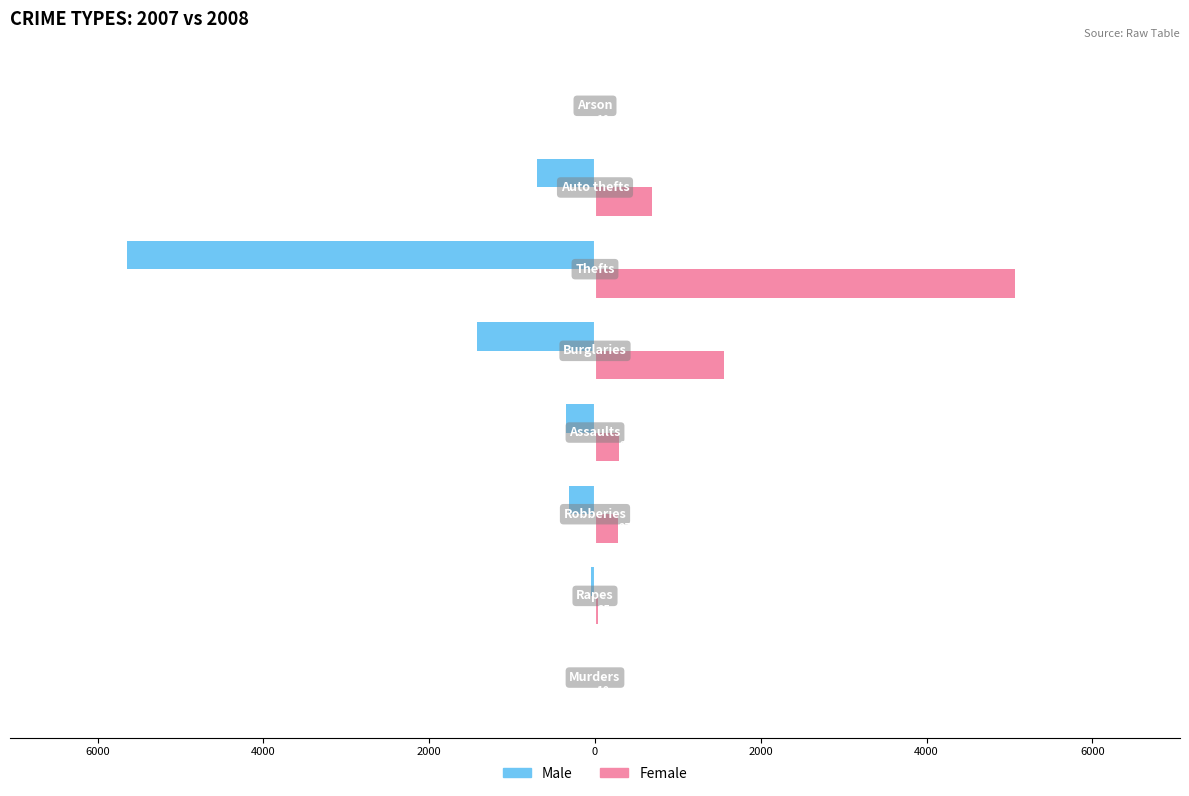

Which series has the widest spread of values?

Male